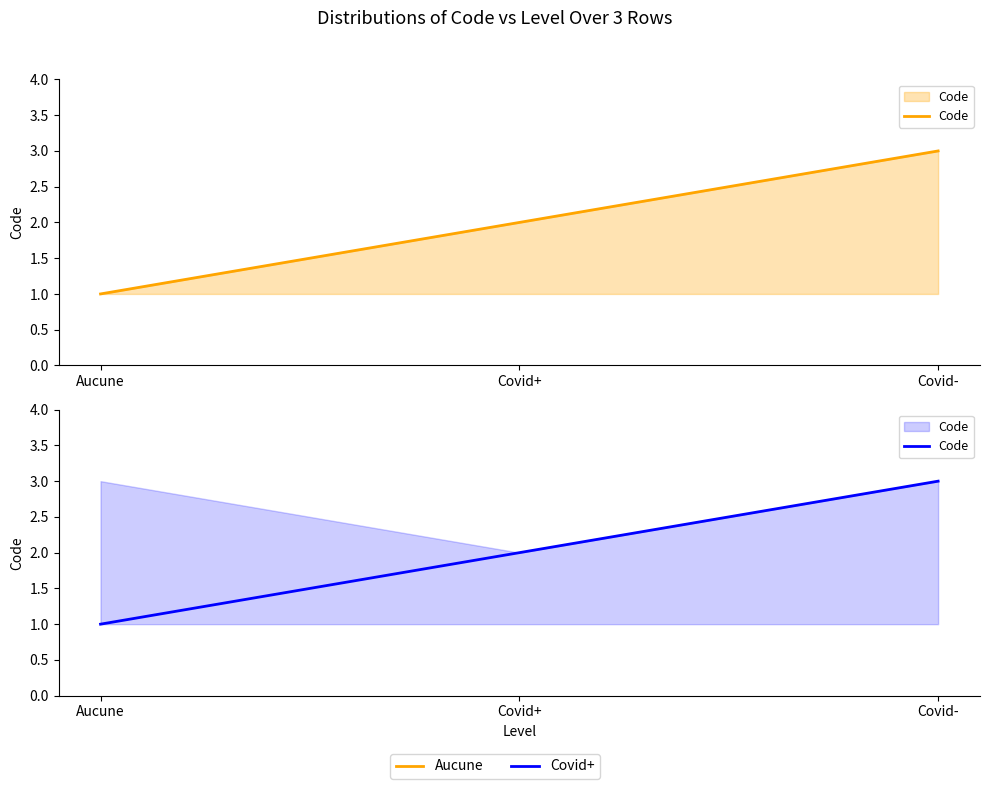

Reading left to right, transcribe all the data shown in this chart.

1	2	3